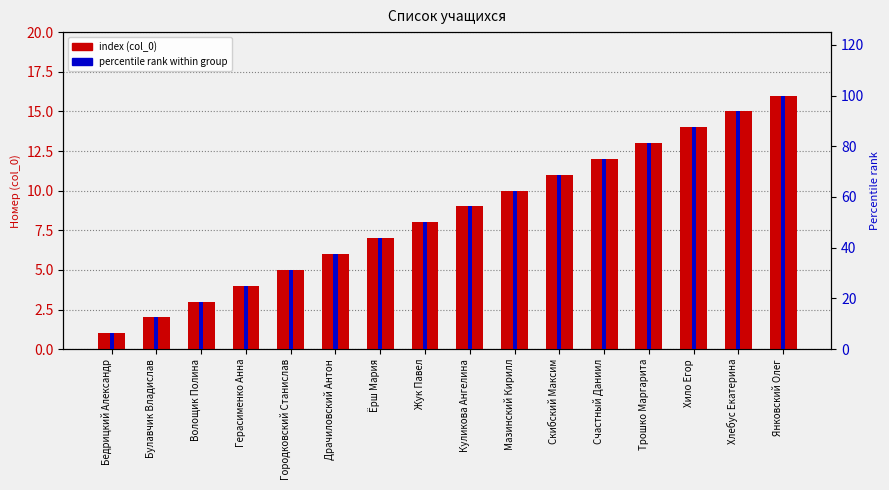

At how many categories does at least one series exceed 24?

13